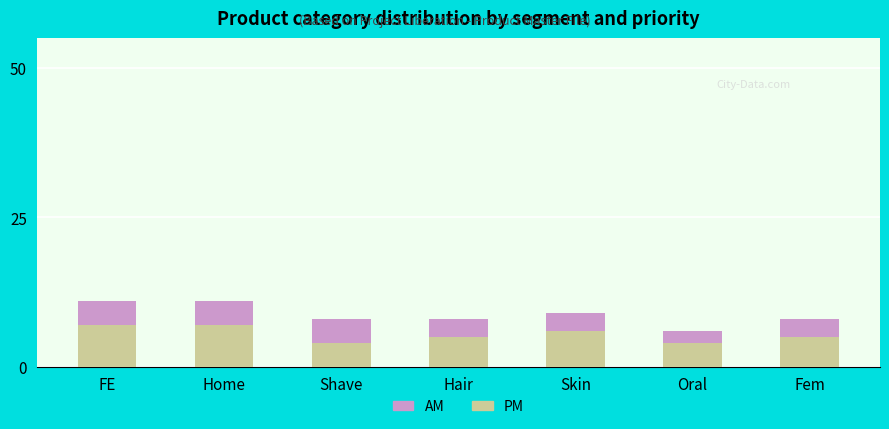

What is the sum of the PM values at Oral and Hair?

9